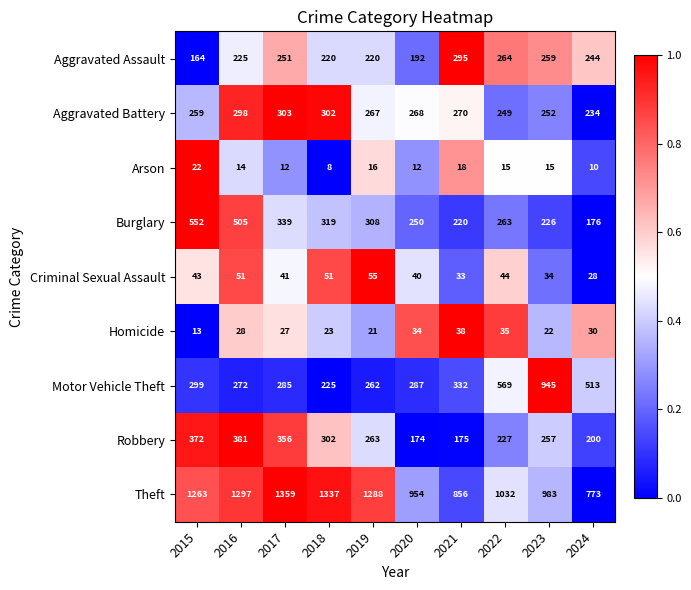

What is the total value across all series at 2024?

2208